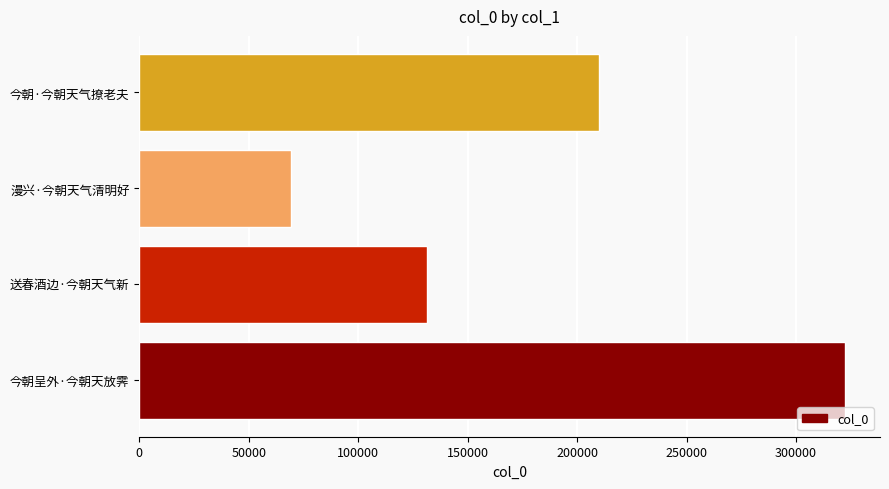

Reading bottom to top, list all the values displayed in this chart.

今朝呈外·今朝天放霁=322253	送春酒边·今朝天气新=131293	漫兴·今朝天气清明好=69288	今朝·今朝天气撩老夫=209806